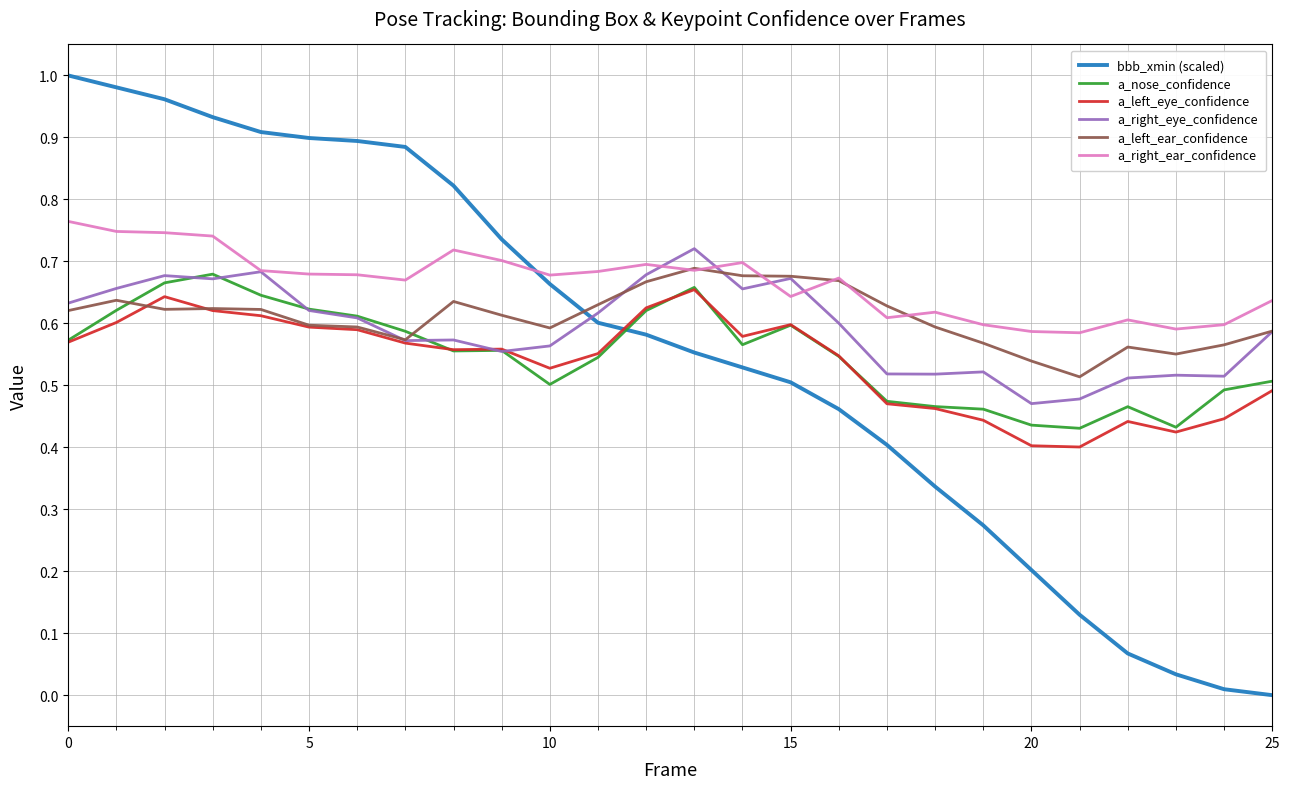

True or false: bbb_xmin (scaled) and a_nose_confidence cross at least once.

True